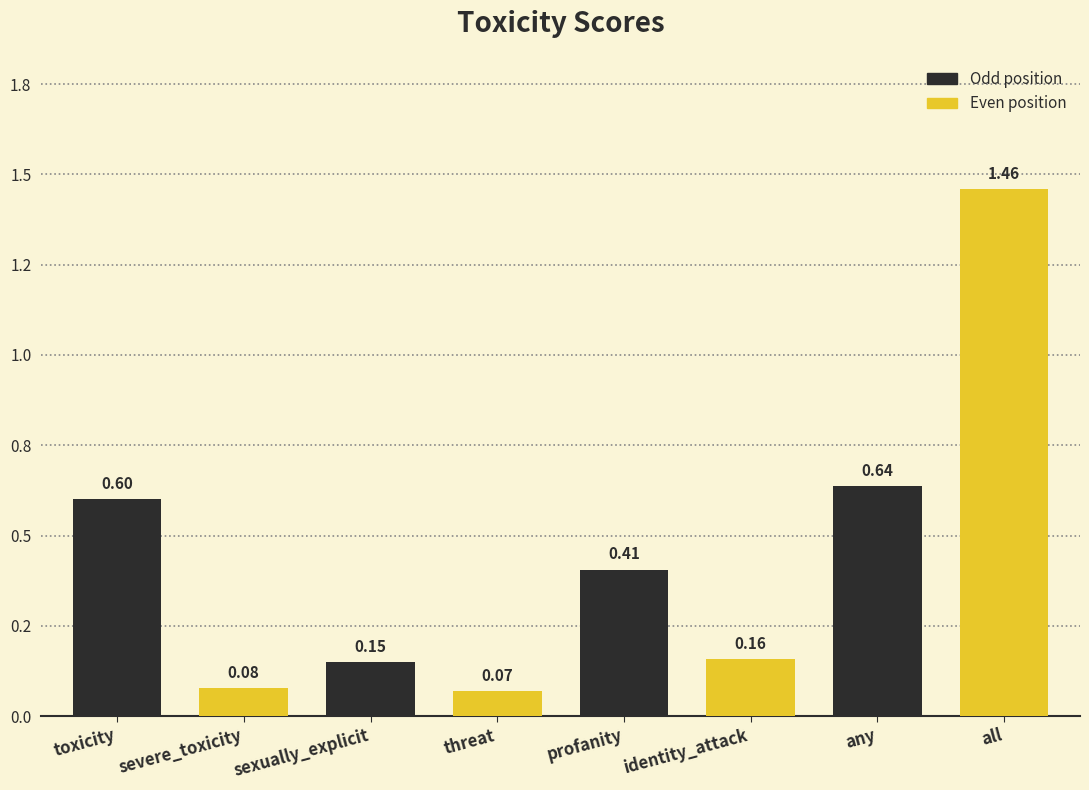

List the labels in order of value, smallest first.

threat, severe_toxicity, sexually_explicit, identity_attack, profanity, toxicity, any, all